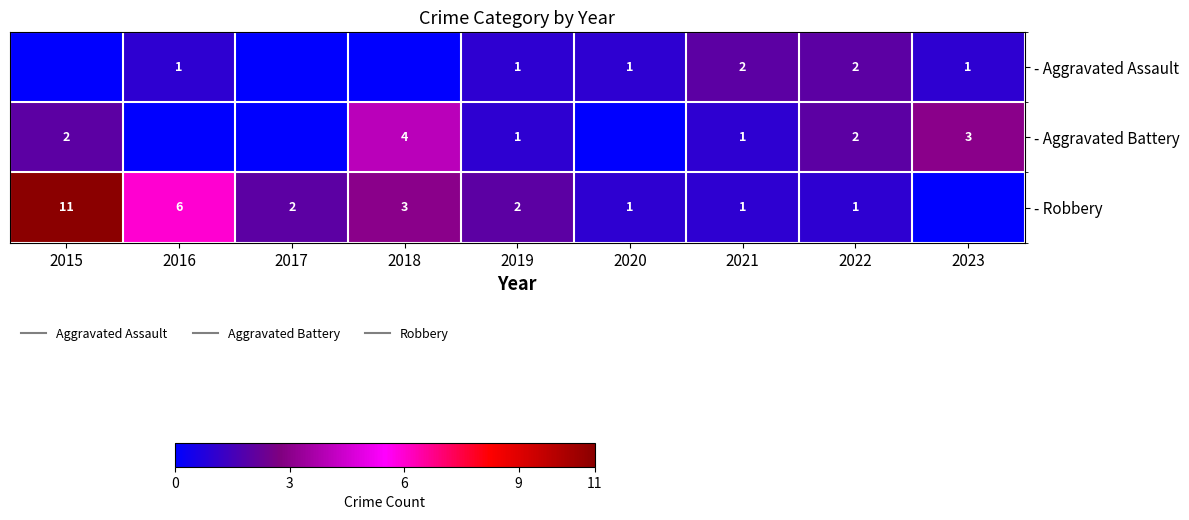

At 2019, list the series in order from largest to smallest.

- Robbery, - Aggravated Assault, - Aggravated Battery